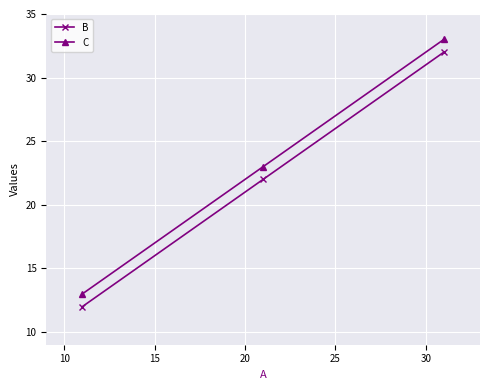

What is the value of the B point at the 2nd from the left?

22